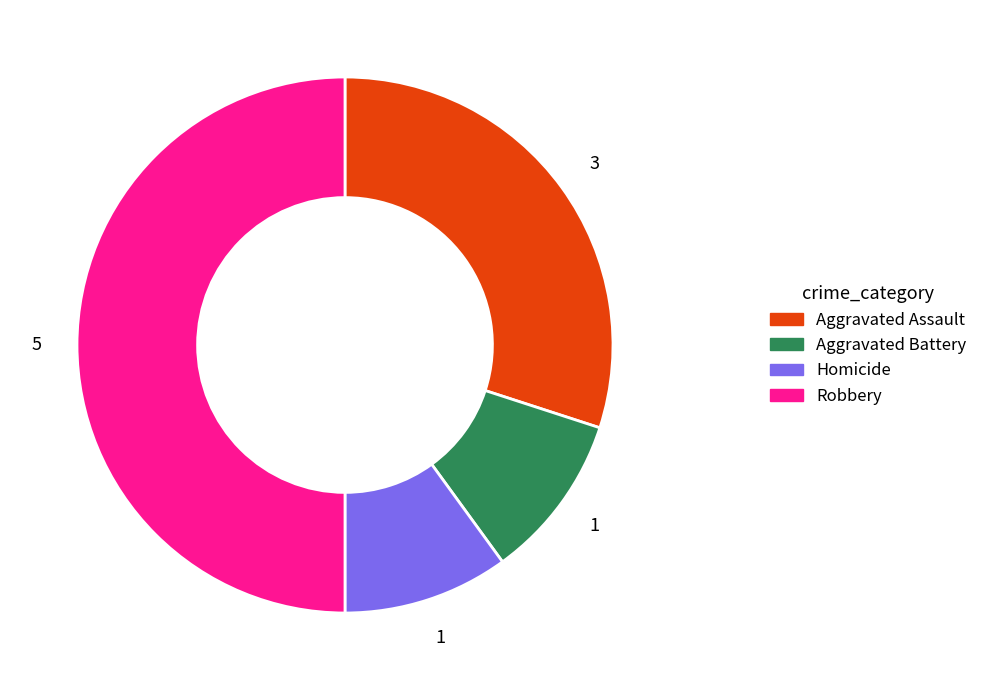

What is the ratio of the value at Homicide to the value at Robbery?

0.2